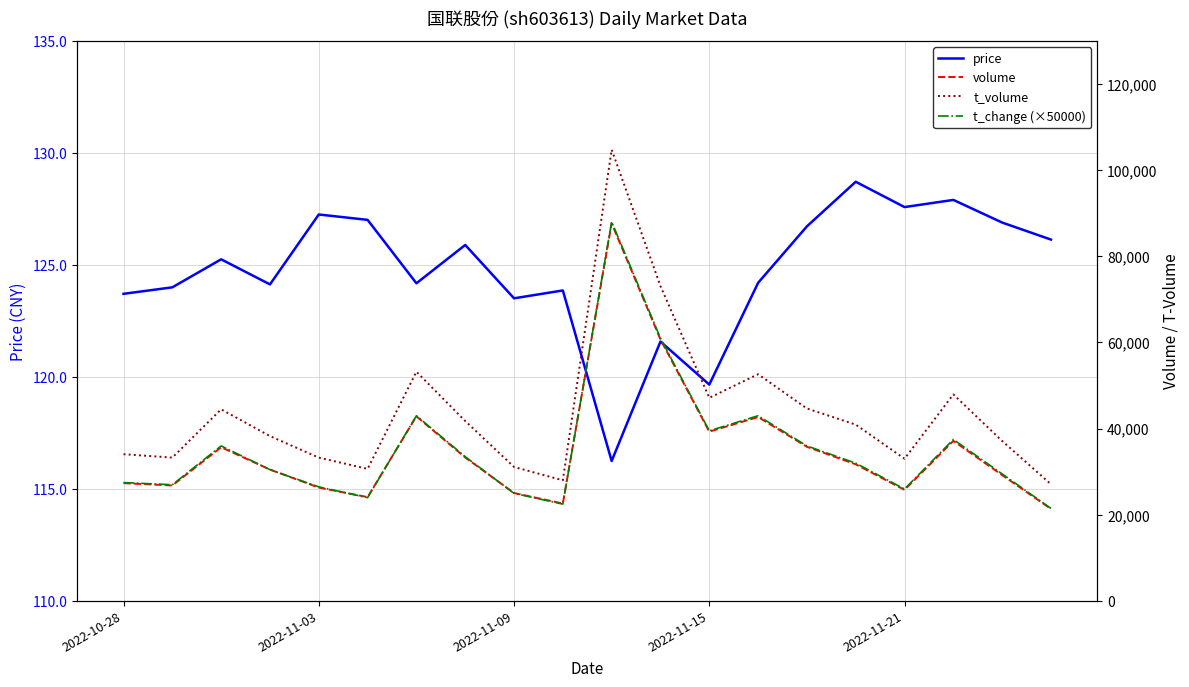

How many data points in t_change (×50000) are above 32000?

9